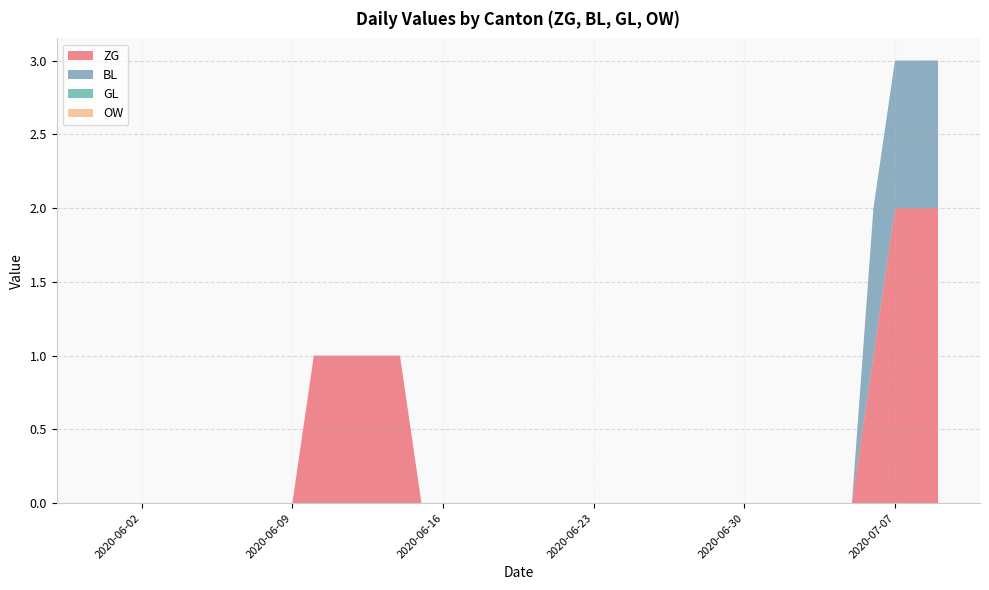

Reading left to right, extract all data points from this chart.

ZG: 0	0	0	0	0	0	0	0	0	0	1	1	1	1	1	0	0	0	0	0	0	0	0	0	0	0	0	0	0	0	0	0	0	0	0	0	1	2	2	2
BL: 0	0	0	0	0	0	0	0	0	0	0	0	0	0	0	0	0	0	0	0	0	0	0	0	0	0	0	0	0	0	0	0	0	0	0	0	1	1	1	1
GL: 0	0	0	0	0	0	0	0	0	0	0	0	0	0	0	0	0	0	0	0	0	0	0	0	0	0	0	0	0	0	0	0	0	0	0	0	0	0	0	0
OW: 0	0	0	0	0	0	0	0	0	0	0	0	0	0	0	0	0	0	0	0	0	0	0	0	0	0	0	0	0	0	0	0	0	0	0	0	0	0	0	0